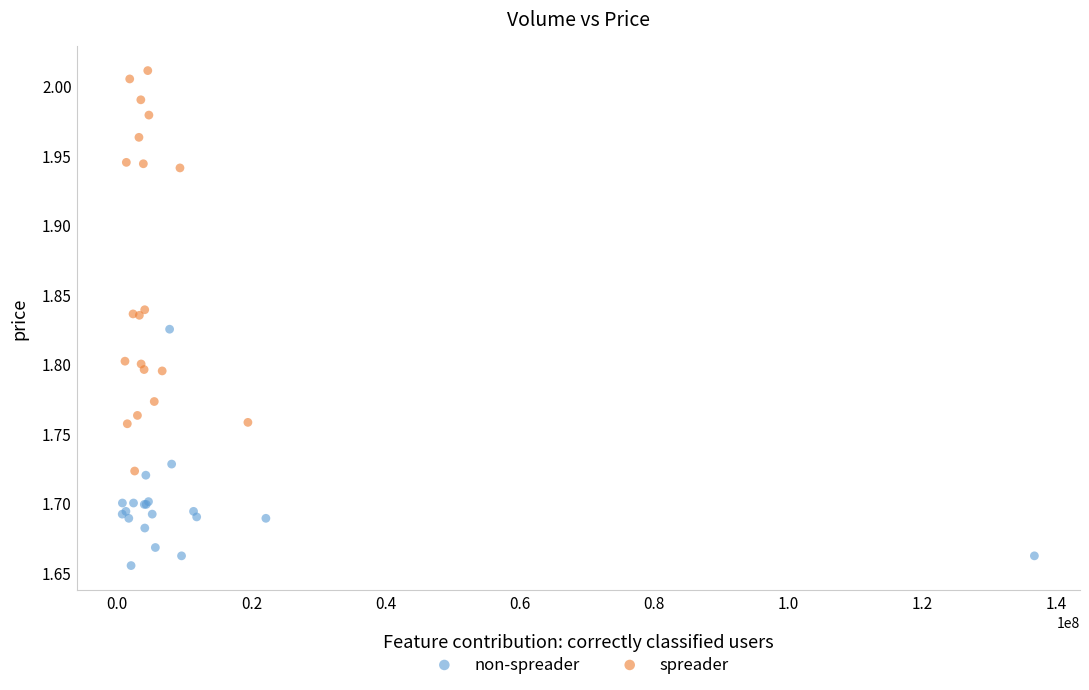

What are all the series names shown in the legend?

non-spreader, spreader